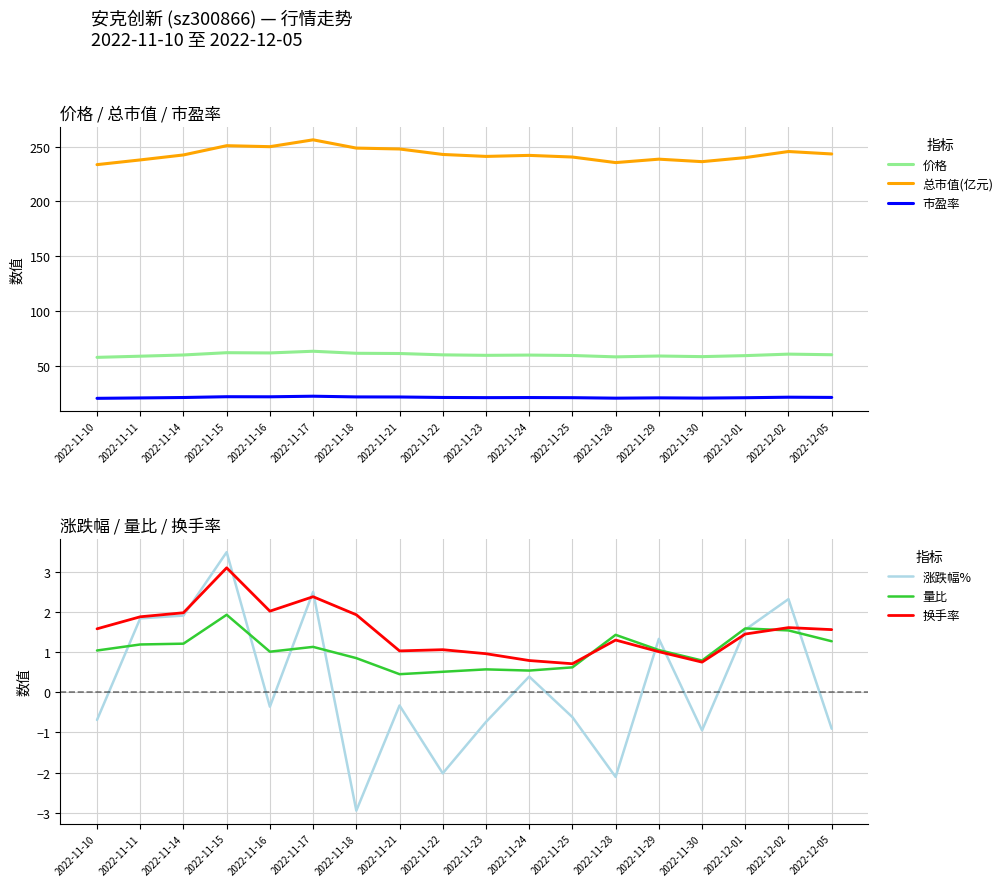

How many distinct data groups are displayed?

6